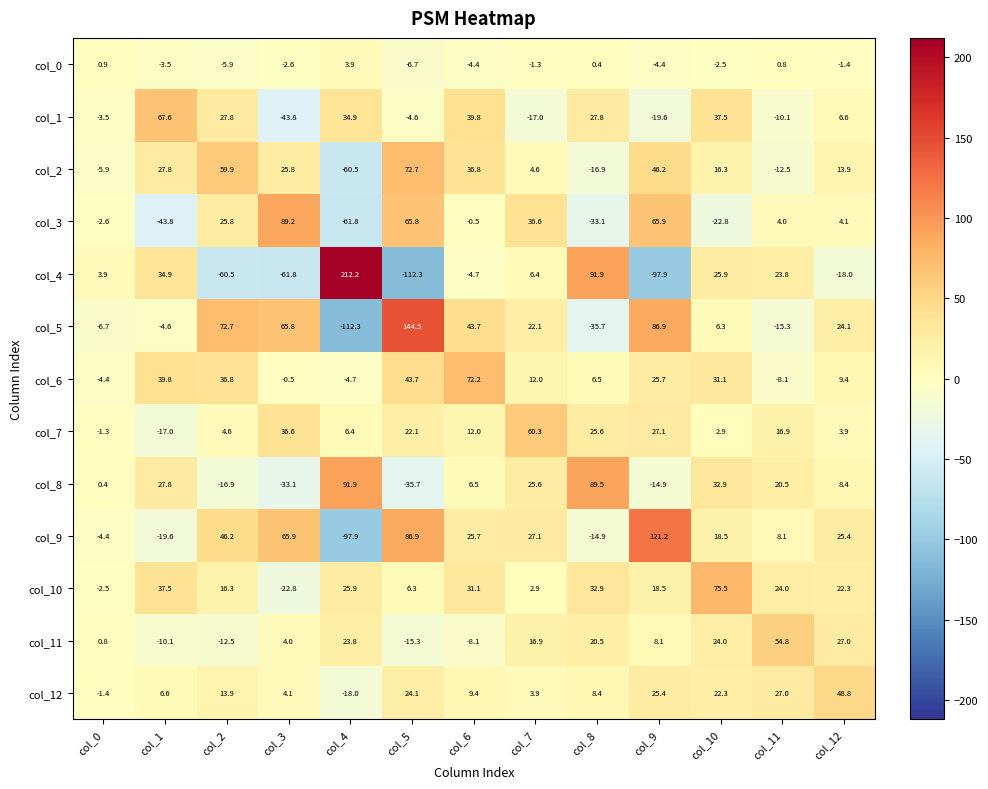

The col_2 series shows -8.3 at col_11. True or false?

False